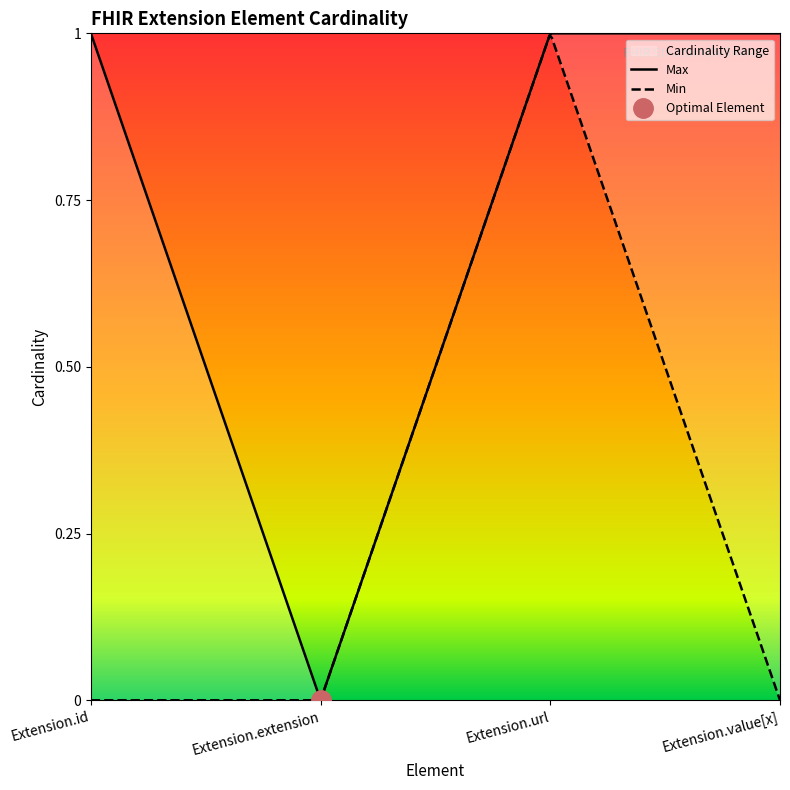

Does the chart display data point markers on the line(s)?

No